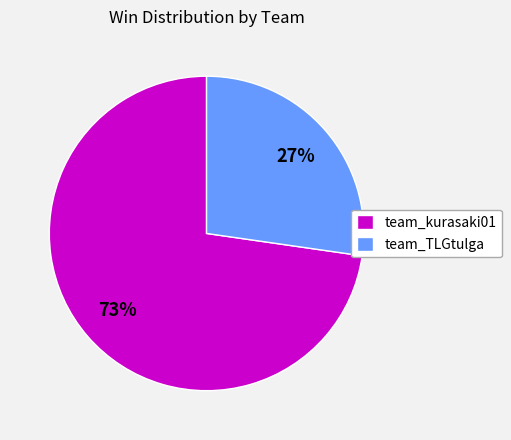

What percentage is the team_kurasaki01 slice, to the nearest percent?

73%